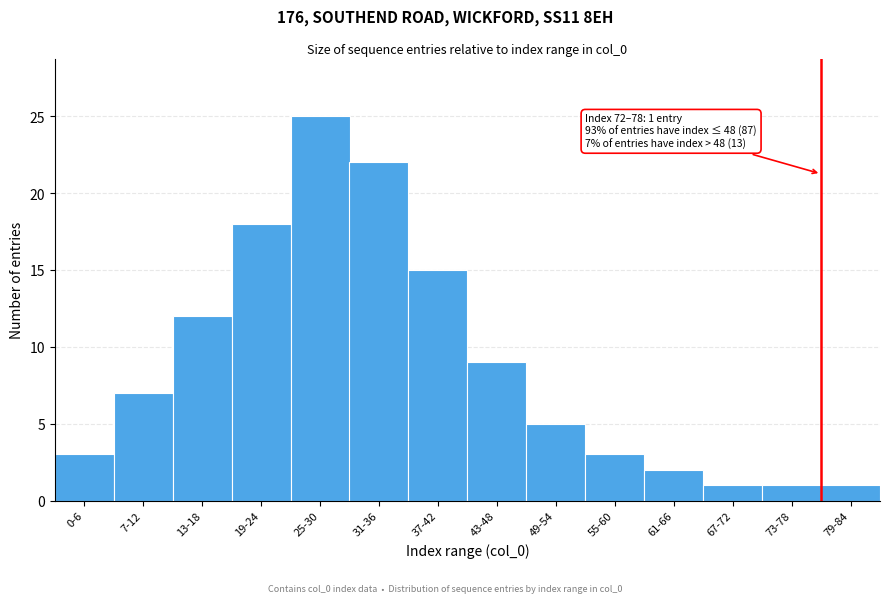

Reading left to right, what are all the values shown in this chart?

0-6=3	7-12=7	13-18=12	19-24=18	25-30=25	31-36=22	37-42=15	43-48=9	49-54=5	55-60=3	61-66=2	67-72=1	73-78=1	79-84=1